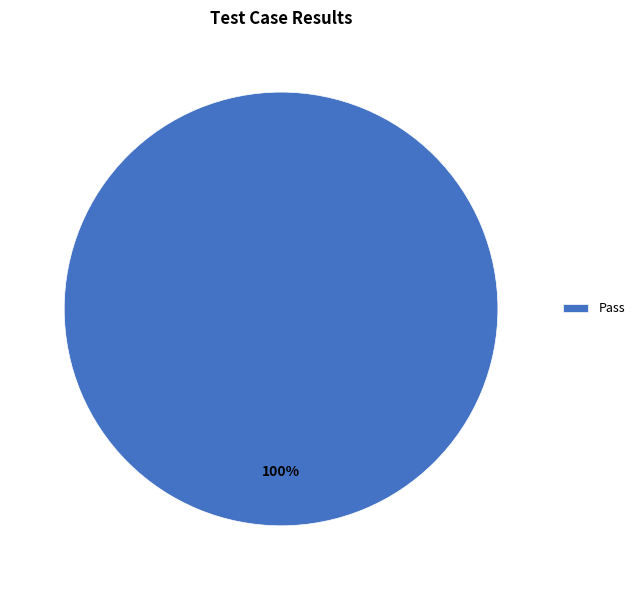

The Pass slice represents 100% of the pie. True or false?

True